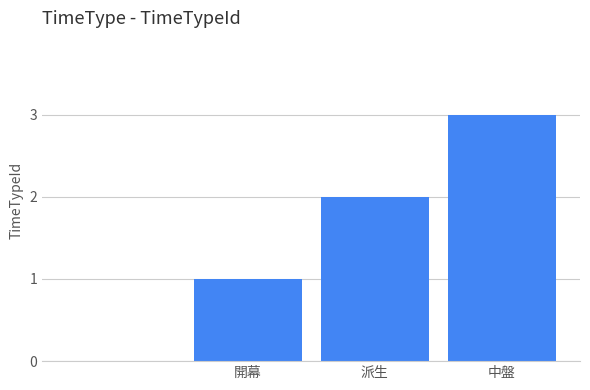

What is the sum of all values?

6